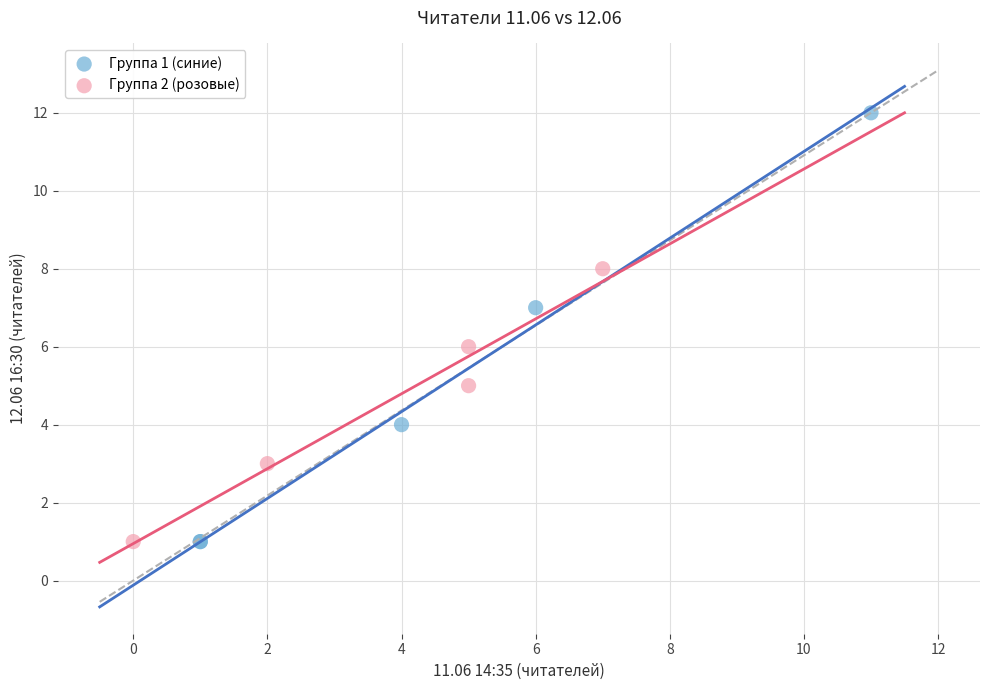

Which series contains the highest Y value?

Группа 1 (синие)